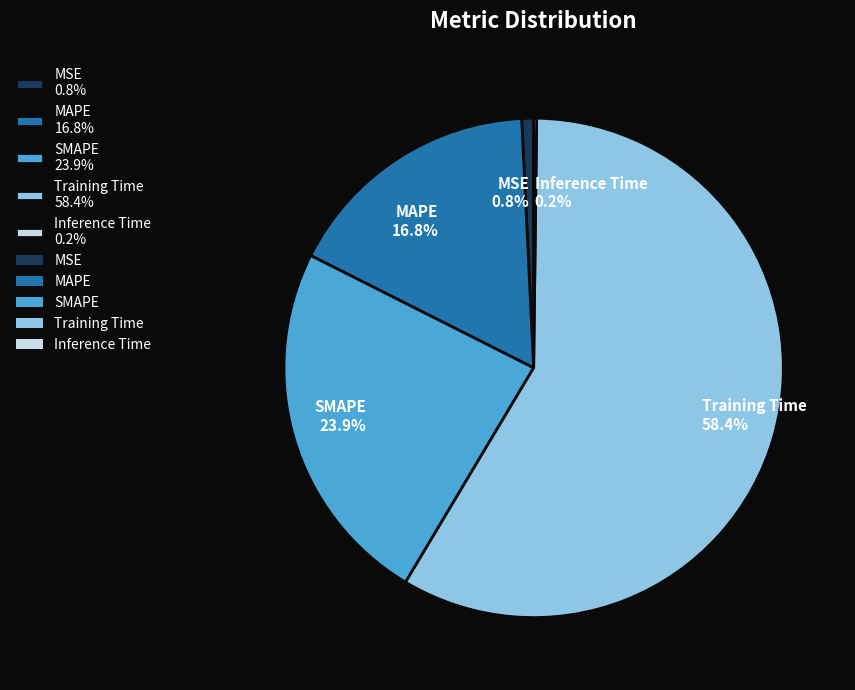

Combined, what portion of the pie is MAPE 16.8% and SMAPE 23.9%?

40.7%